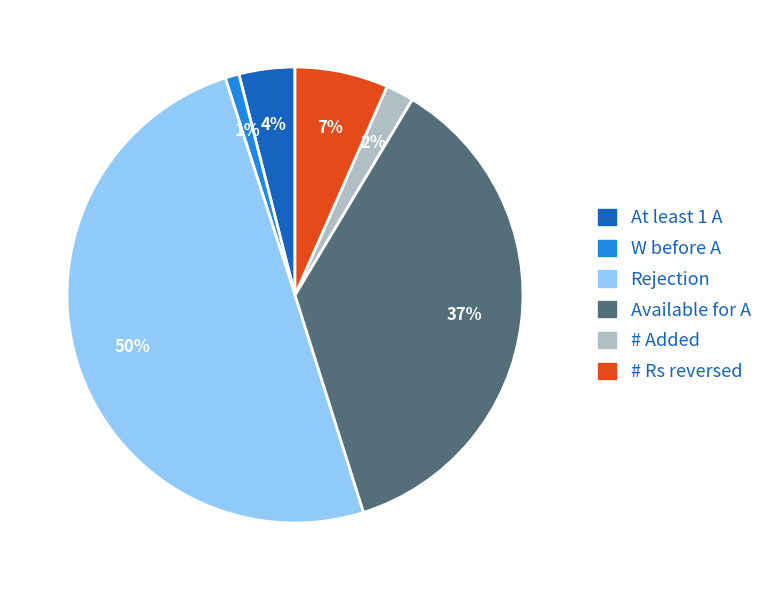

To the nearest percent, what is the average slice percentage?

17%